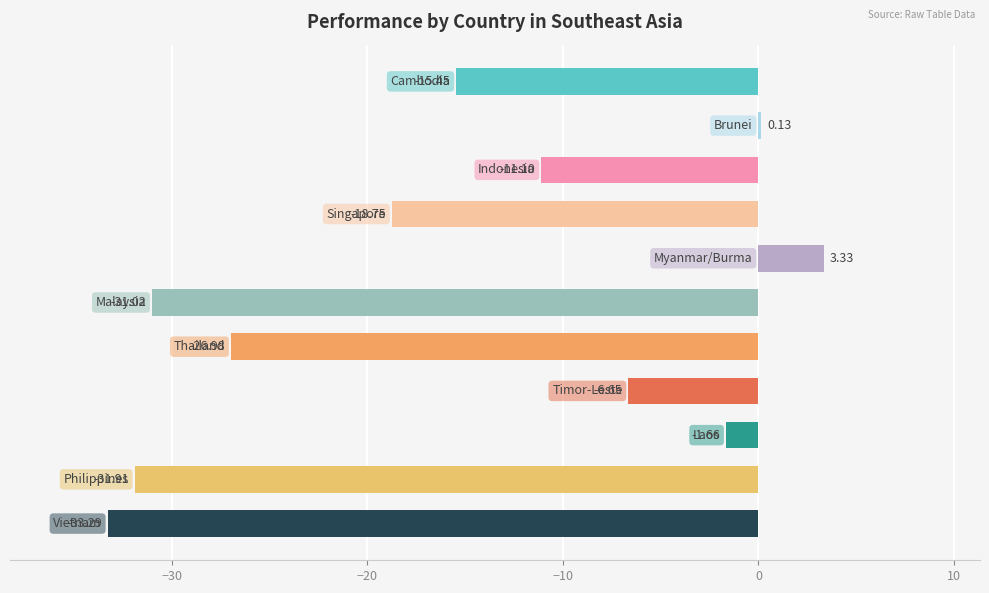

How many values are above zero?

2